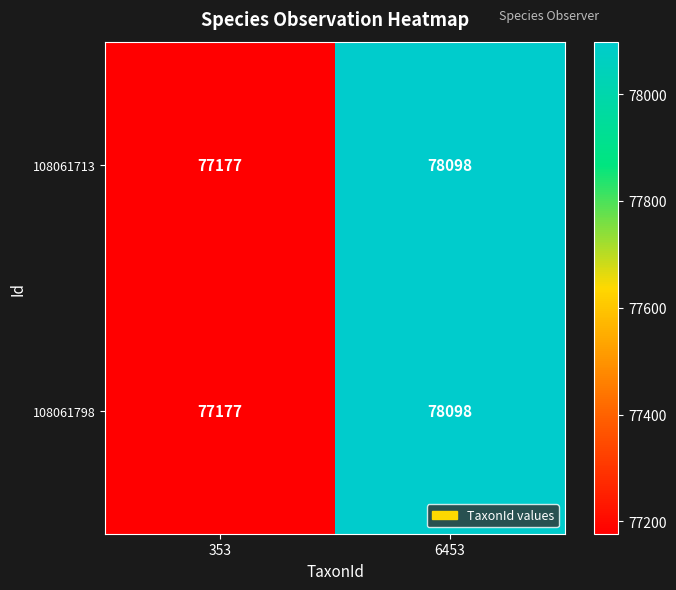

At which label does 108061798 reach its minimum?

353